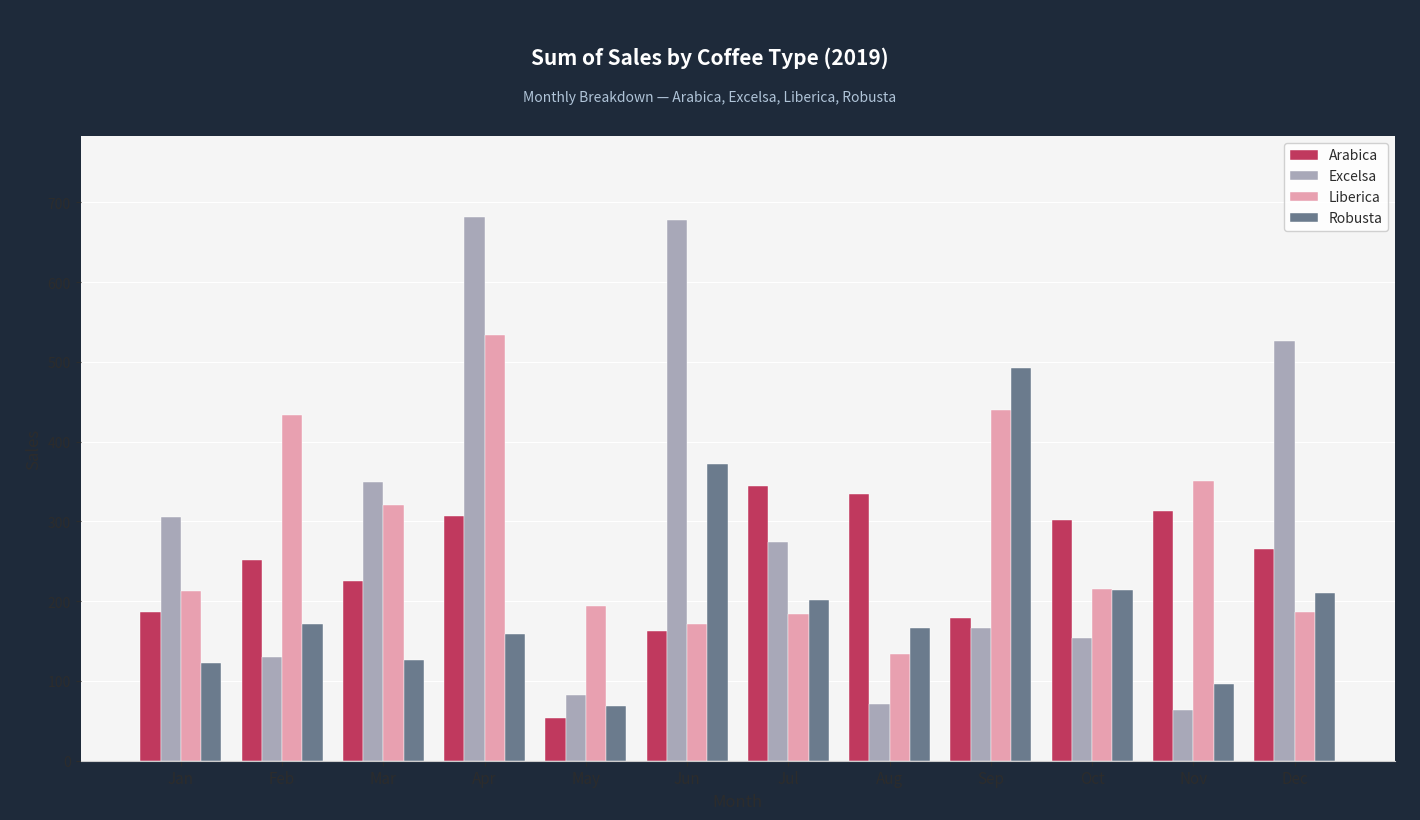

What is the approximate value of Robusta at Feb?

171.9